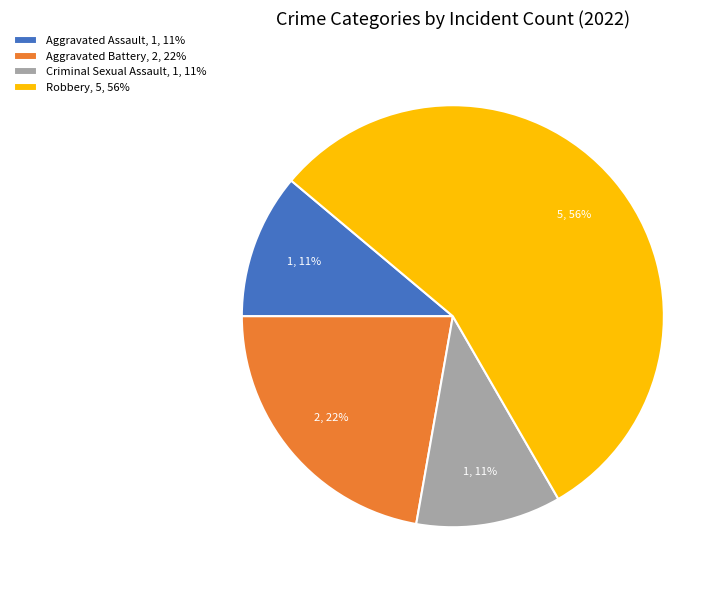

Approximately how many times larger is the value at Aggravated Assault, 1, 11% compared to Criminal Sexual Assault, 1, 11%?

1.0